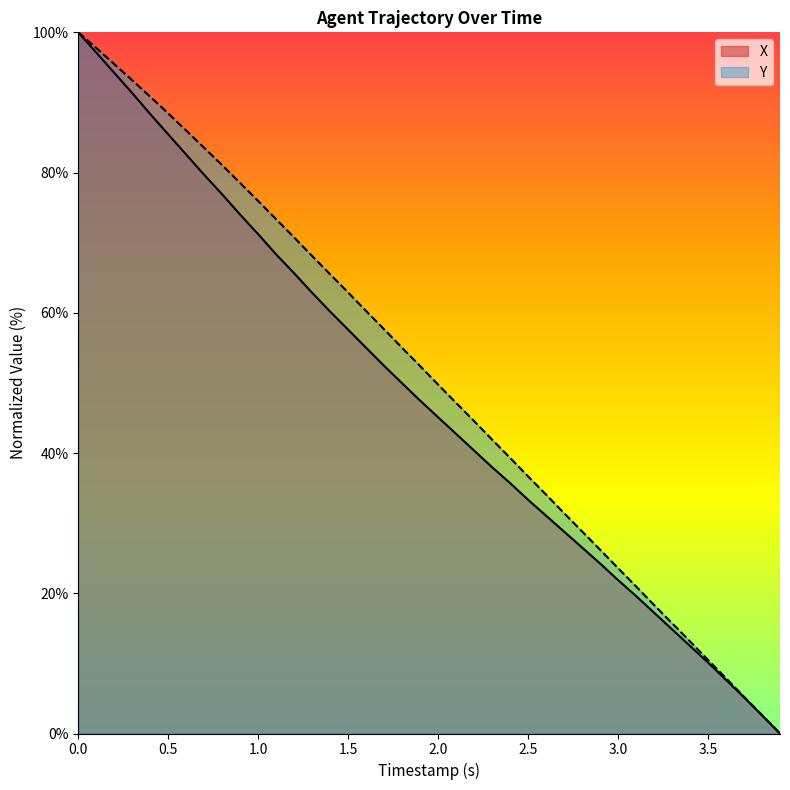

Is it true that X equals 28.9 at 1.0?

False